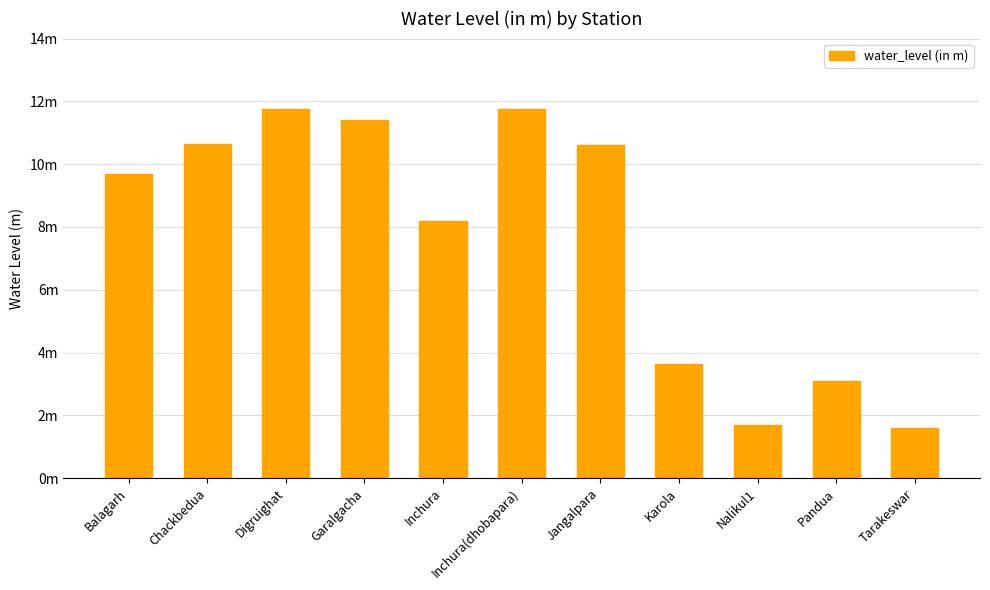

What is the average value?

7.6